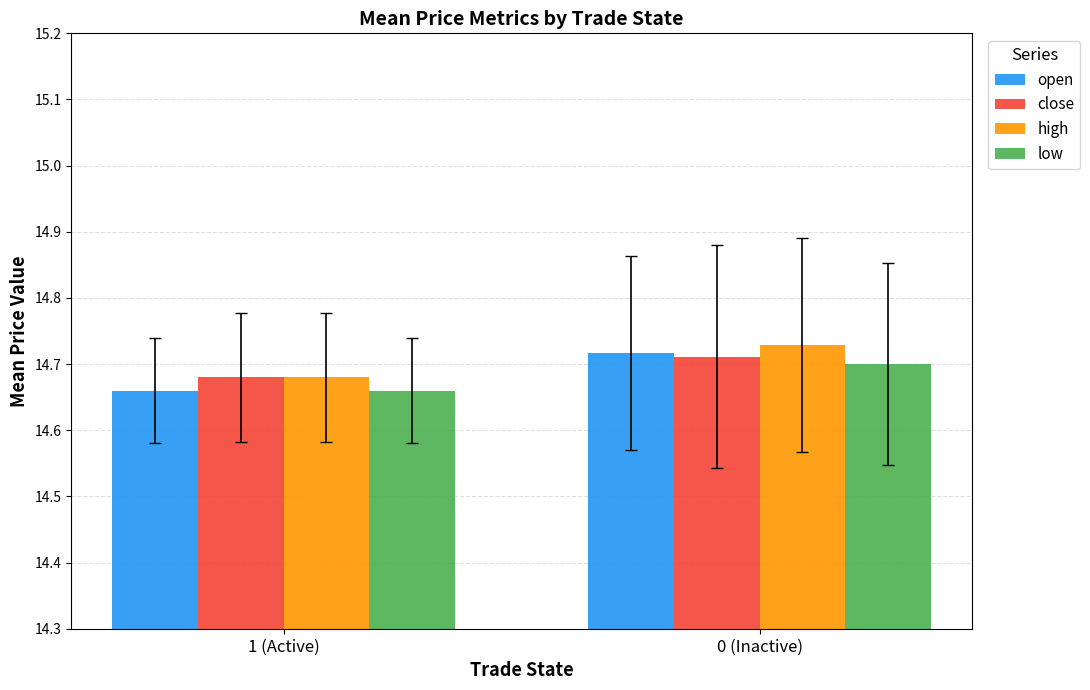

At how many categories does at least one series exceed 14?

2